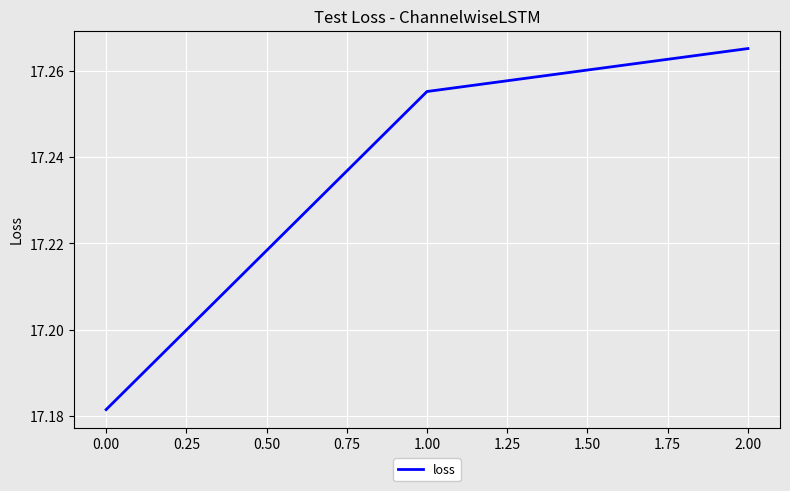

At which category does the chart reach its peak across all series?

2.00